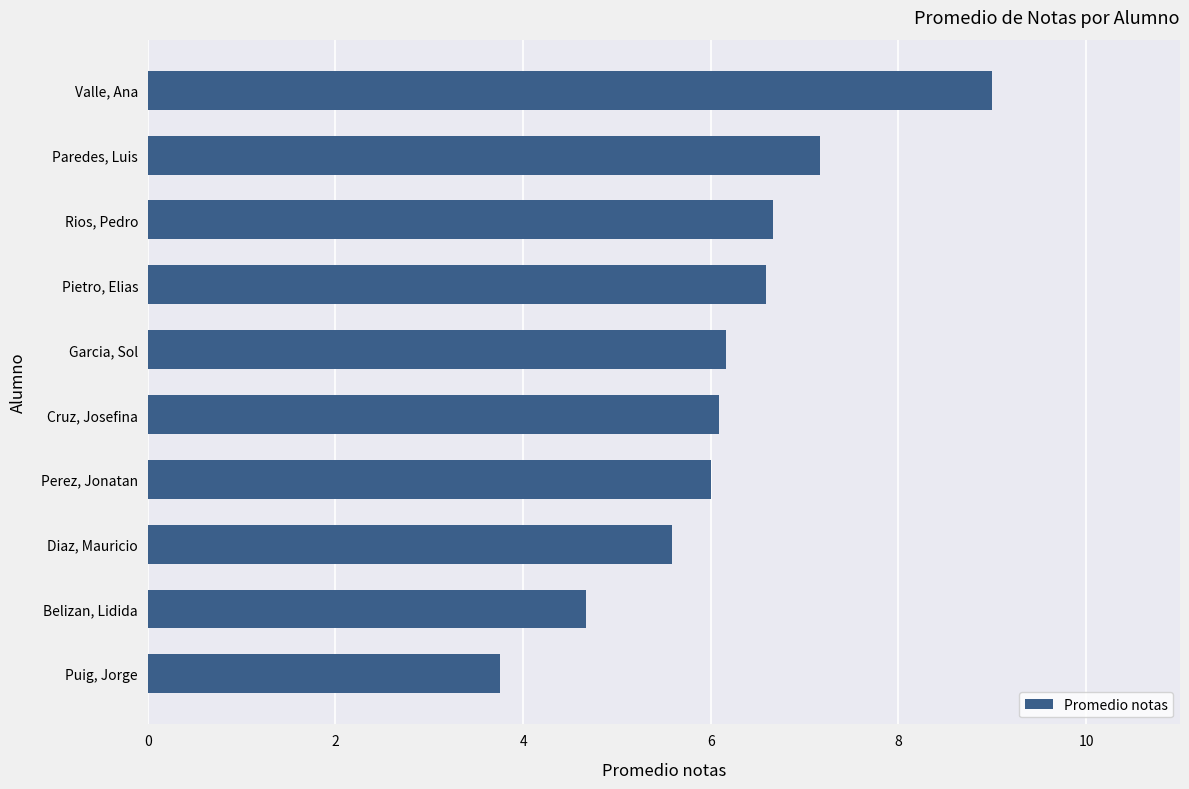

Rank the categories by value from lowest to highest.

Puig, Jorge, Belizan, Lidida, Diaz, Mauricio, Perez, Jonatan, Cruz, Josefina, Garcia, Sol, Pietro, Elias, Rios, Pedro, Paredes, Luis, Valle, Ana